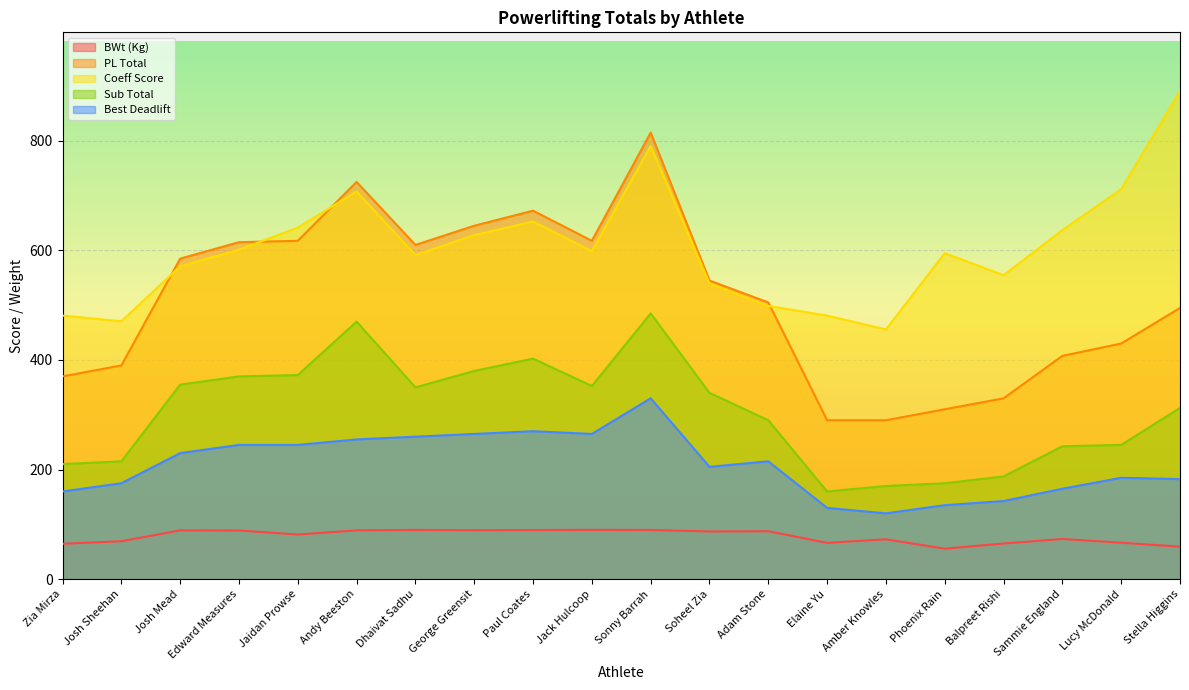

How many lines are shown in the chart?

5